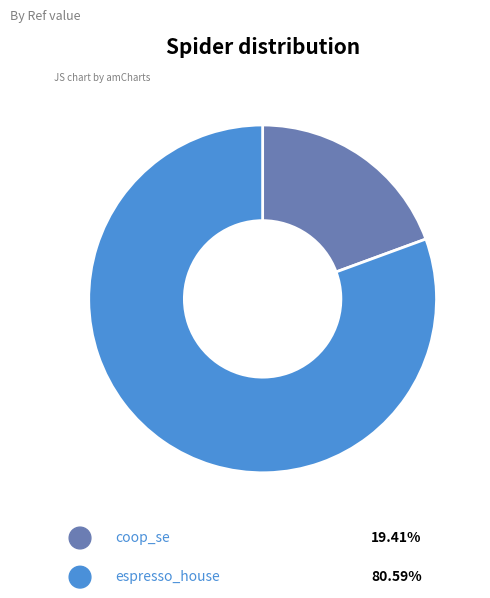

Do coop_se and espresso_house together represent more than half of the pie?

Yes